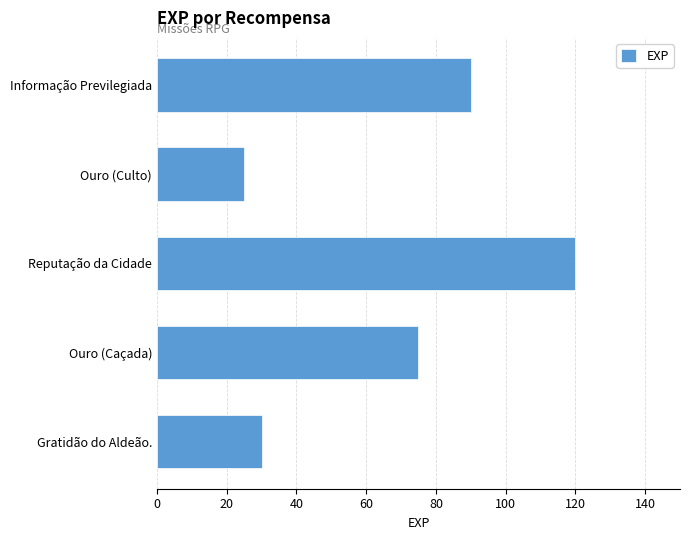

Reading bottom to top, extract all data points from this chart.

30	75	120	25	90